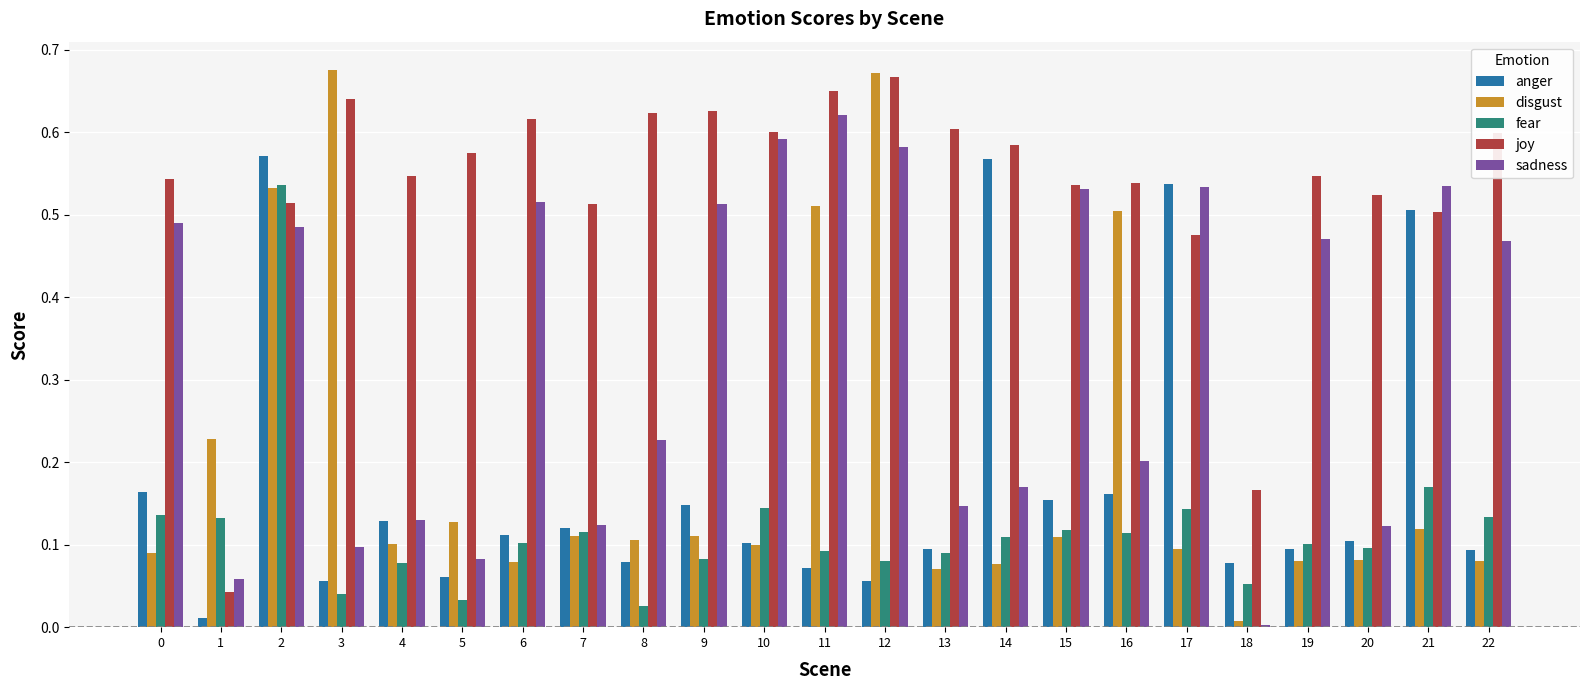

Count the number of categories in the chart.

23